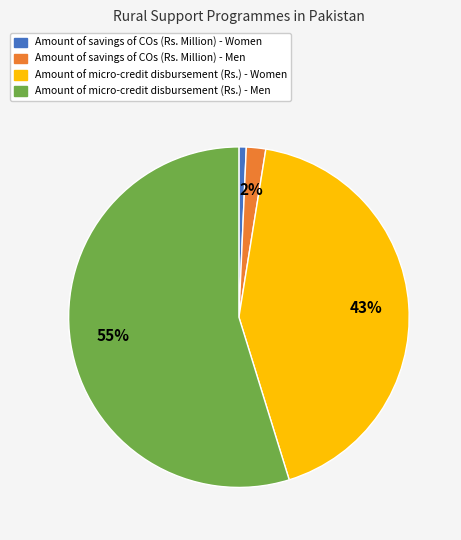

How many segments does this pie chart have?

4